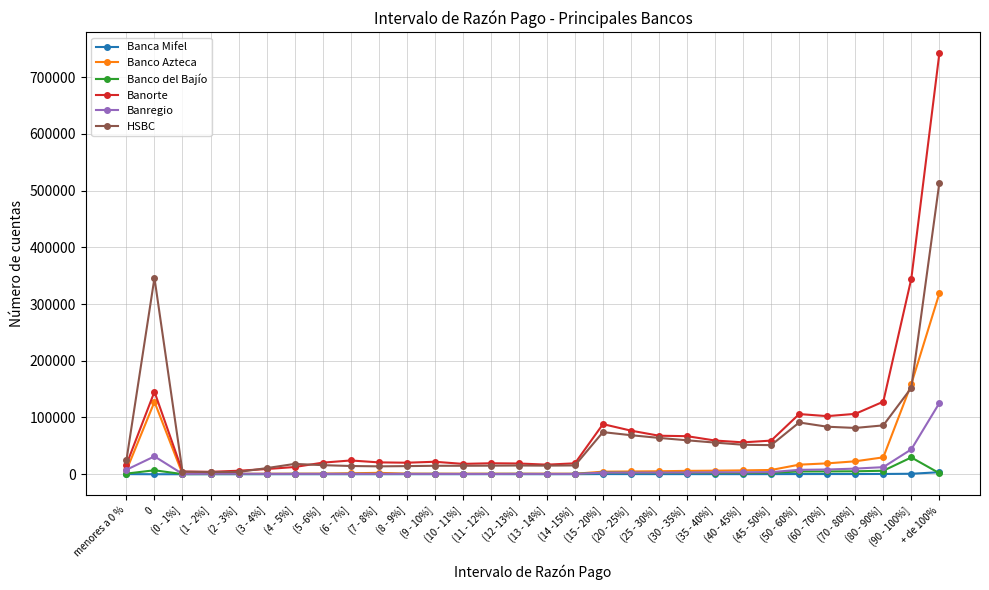

Which series changed the most between (1 - 2%] and (11 - 12%]?

Banorte